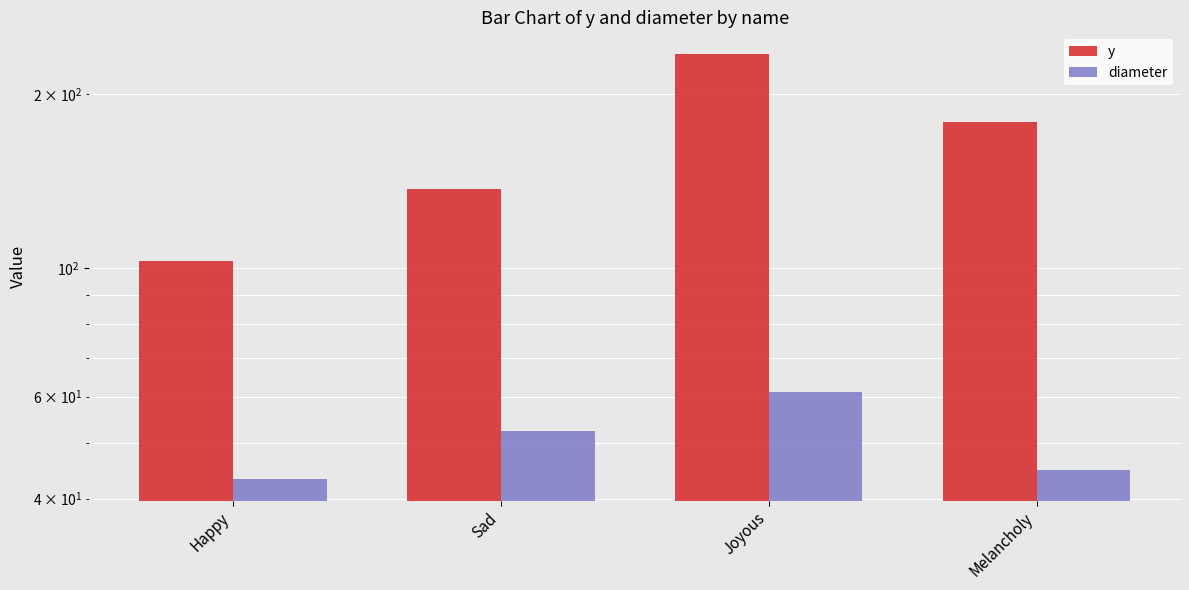

Which series has the largest range (max minus min)?

y